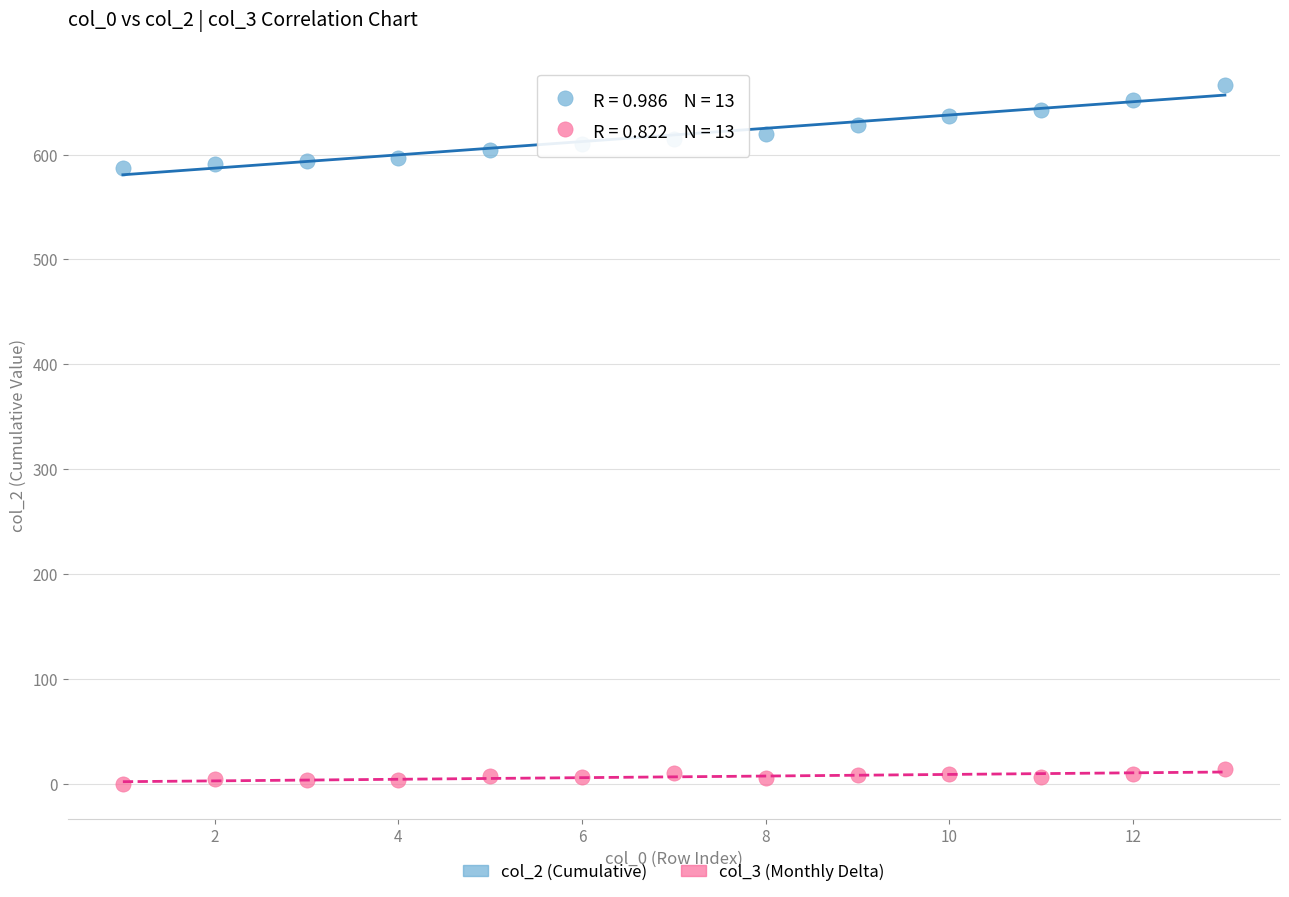

Across all data points, what is the range of X values (max minus min)?

12